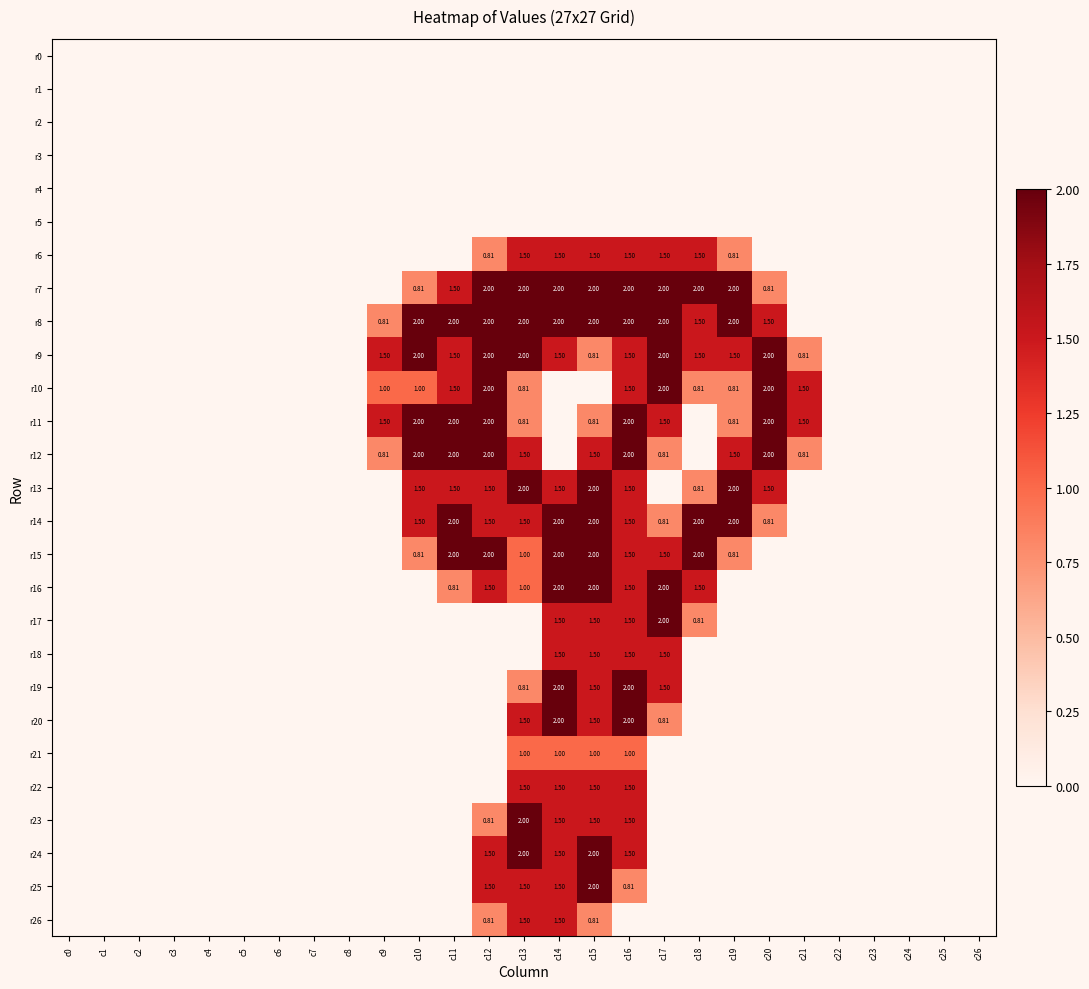

The value of r2 at c24 is 0.0. True or false?

True